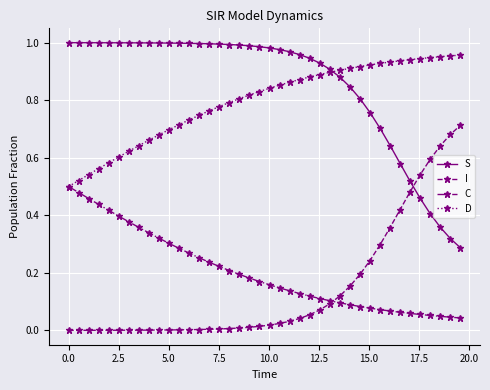

True or false: D and I cross at least once.

False